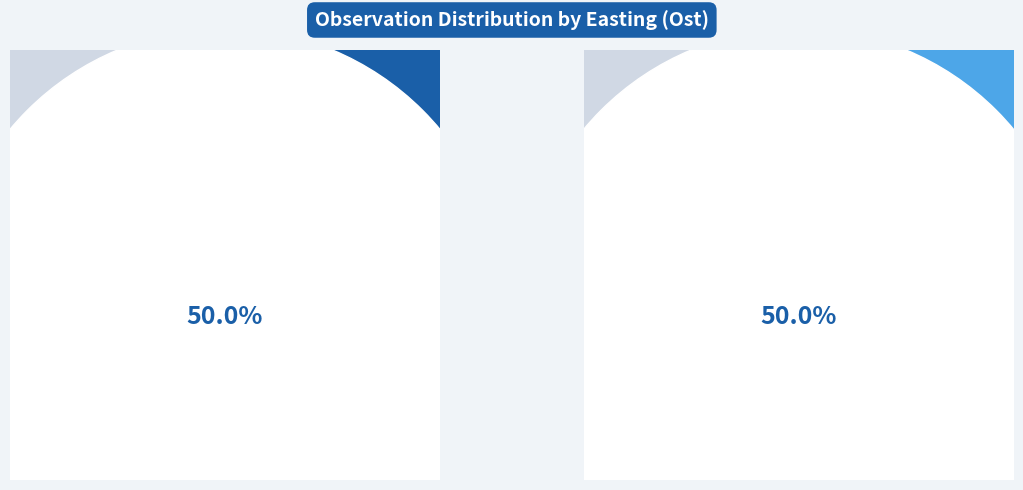

Which slice is the smallest?

127720568